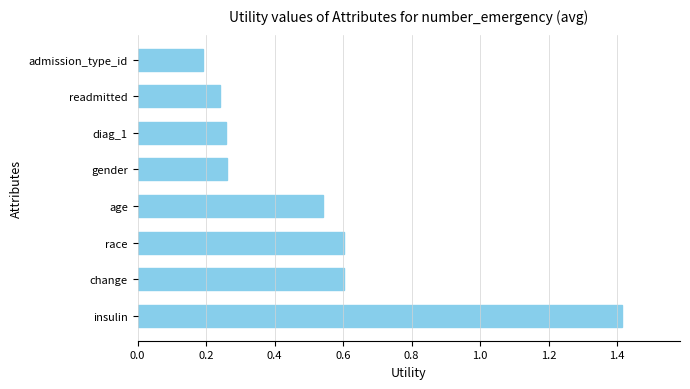

How many values are between 0 and 1?

7